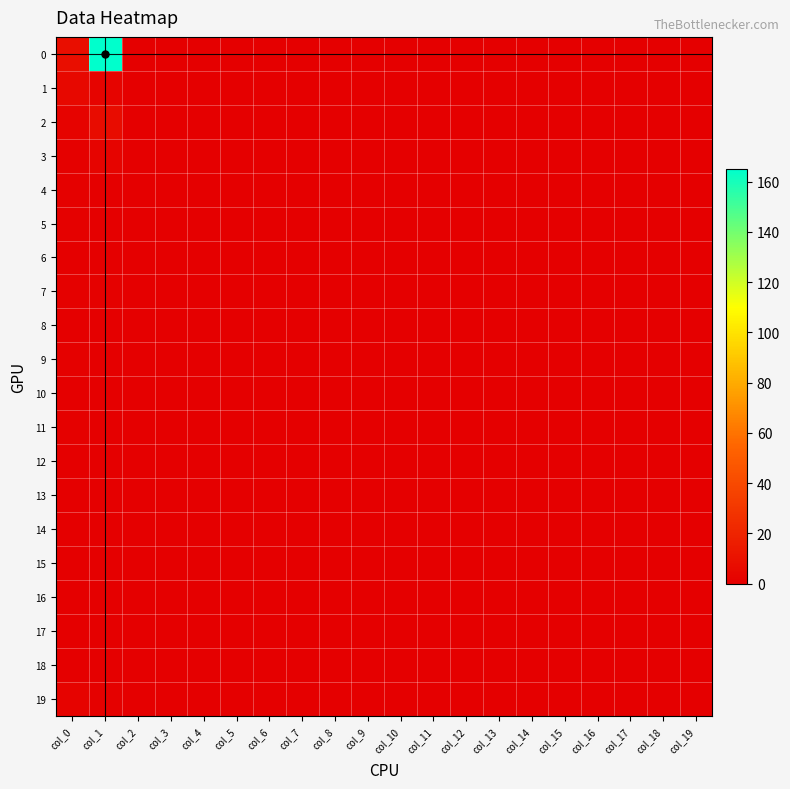

At col_6, list the series in order from smallest to largest.

0, 1, 2, 3, 4, 5, 6, 7, 8, 9, 10, 11, 12, 13, 14, 15, 16, 17, 18, 19